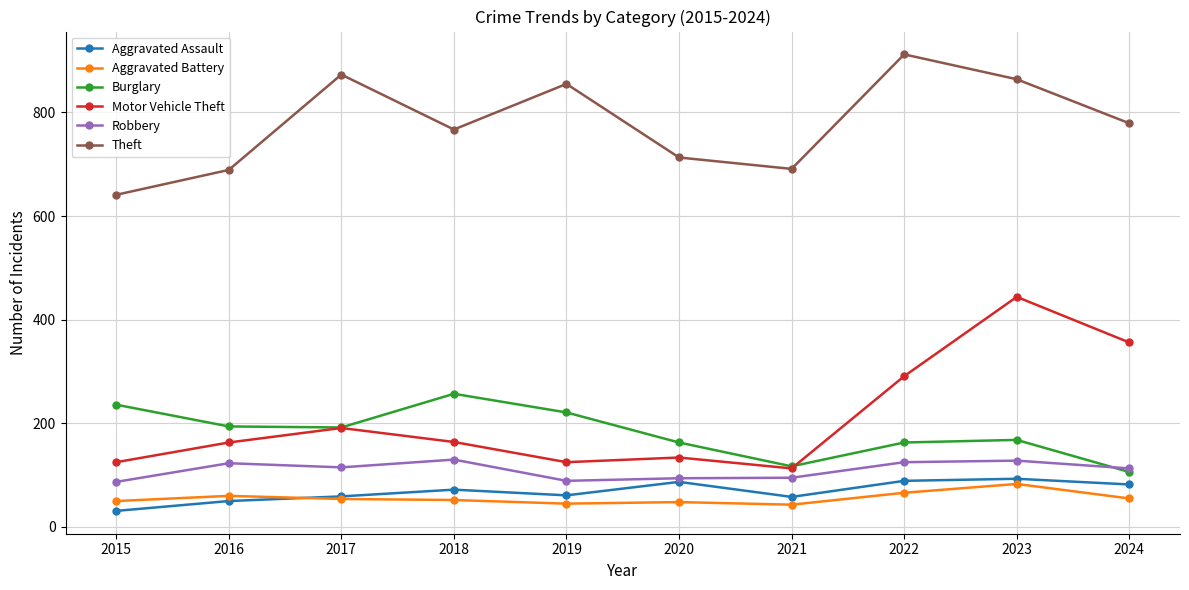

True or false: Burglary and Aggravated Assault intersect in this chart.

False